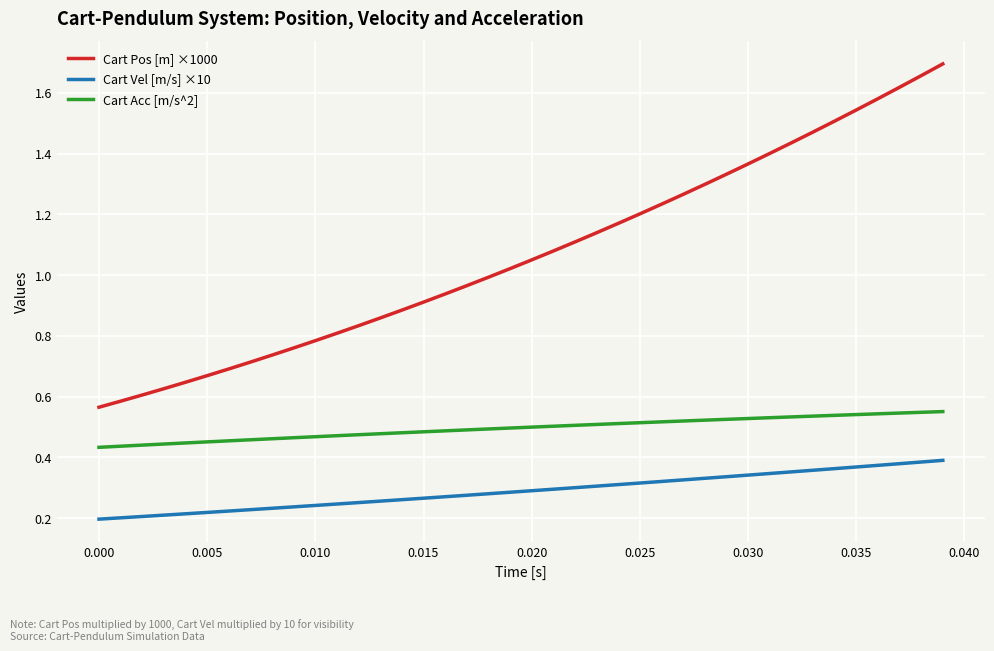

Which series has the widest spread of values?

Cart Pos [m] ×1000